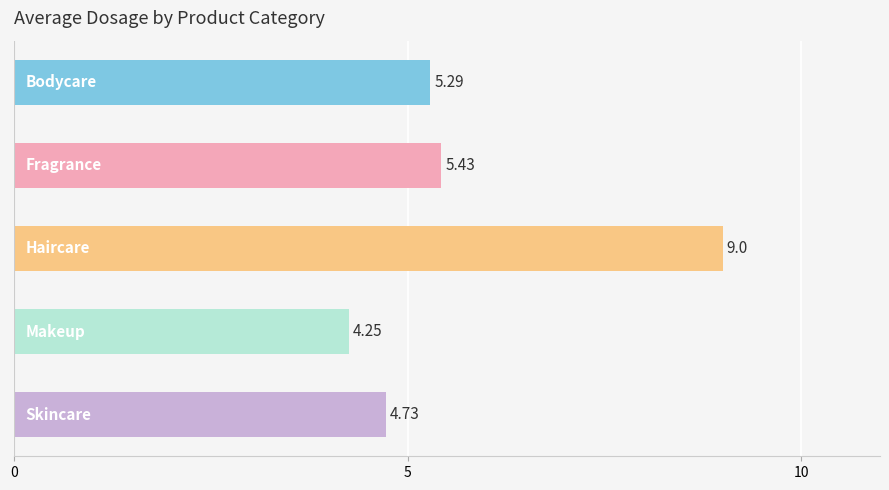

What is the average value?

5.7